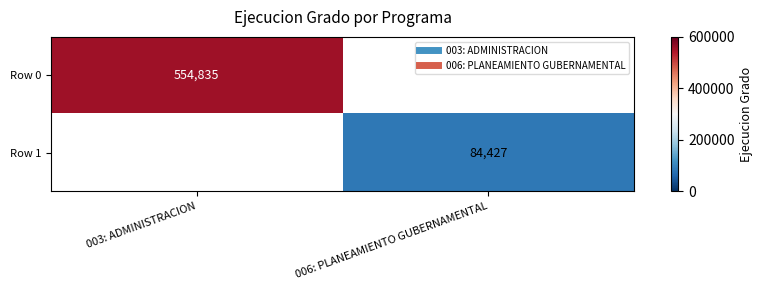

At which category does the chart reach its peak across all series?

003: ADMINISTRACION